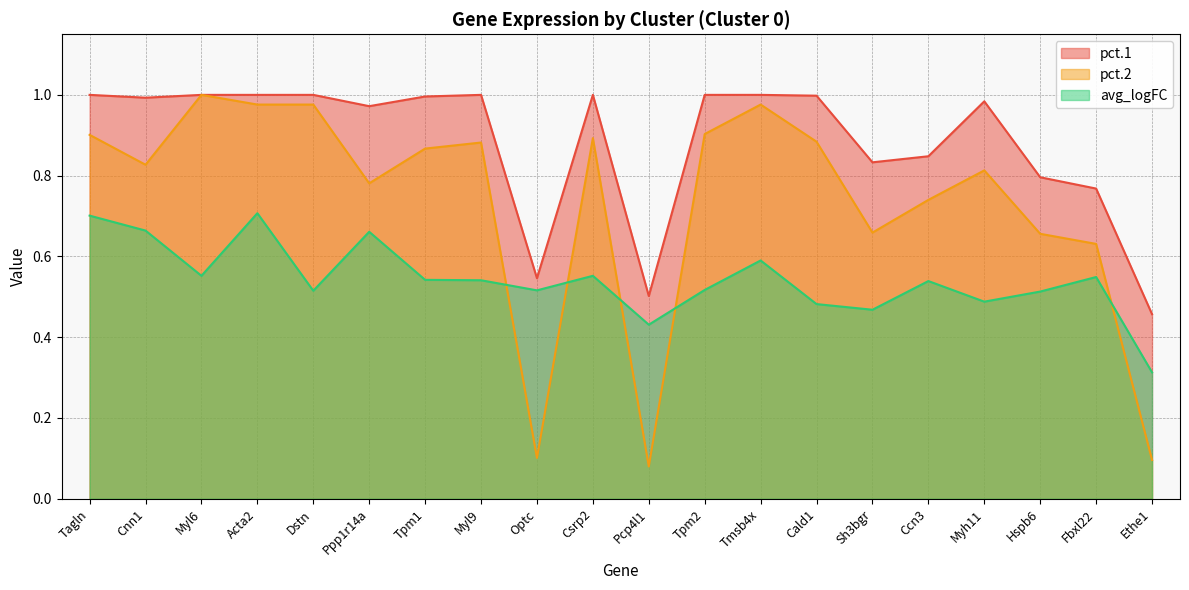

How many lines are shown in the chart?

3